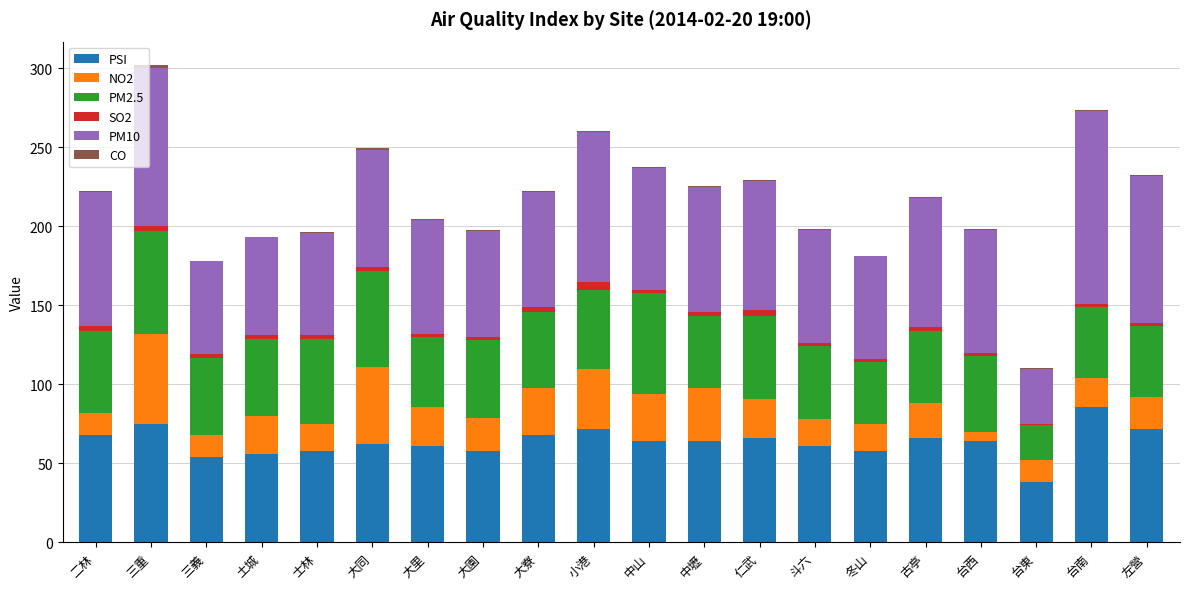

Is it true that PSI equals 21.5 at 中山?

False